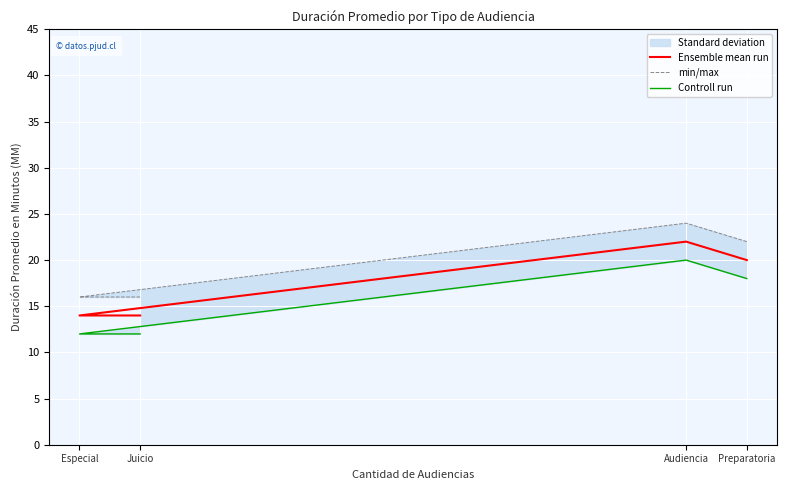

At how many categories does at least one series exceed 18?

2